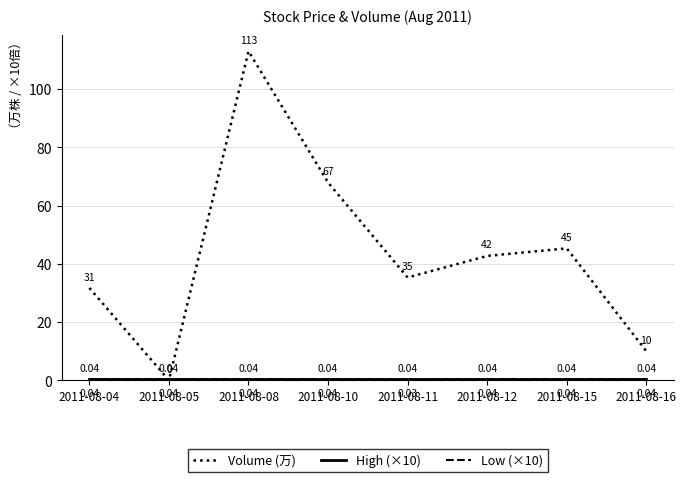

Which series has the largest total across all categories?

Volume (万)